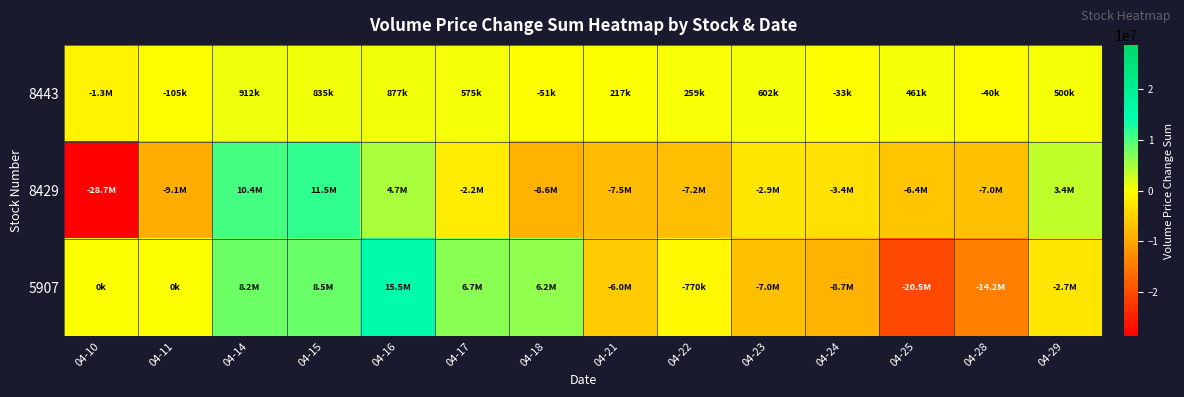

Which category has the highest value across all series?

04-16